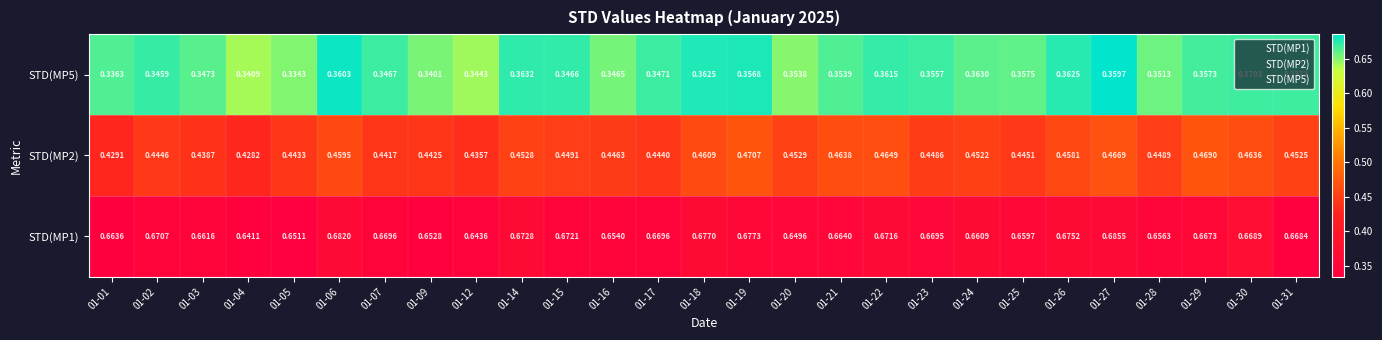

List the series in order of their overall mean, lowest first.

STD(MP5), STD(MP2), STD(MP1)